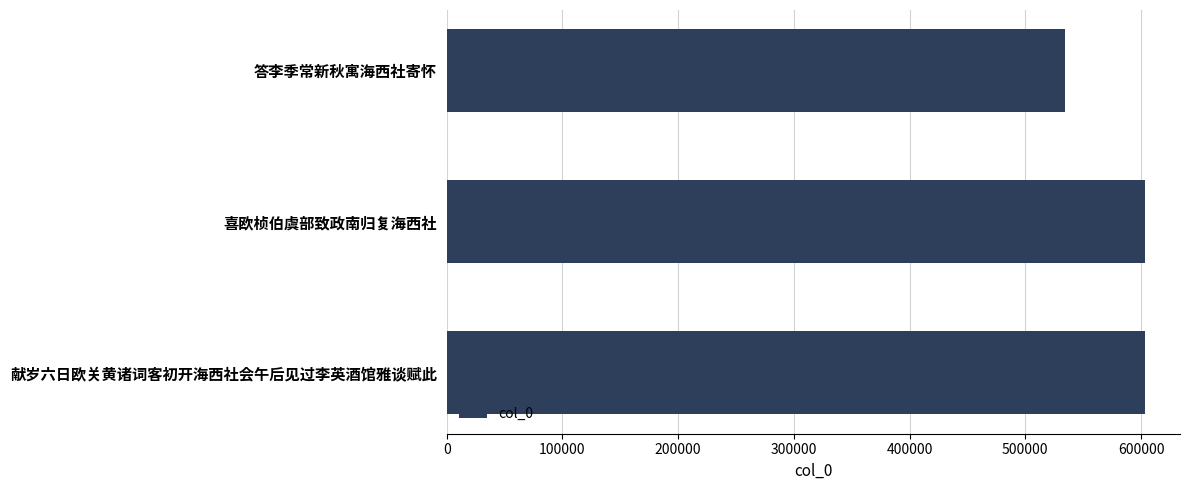

How many data points are less than 603086?

1